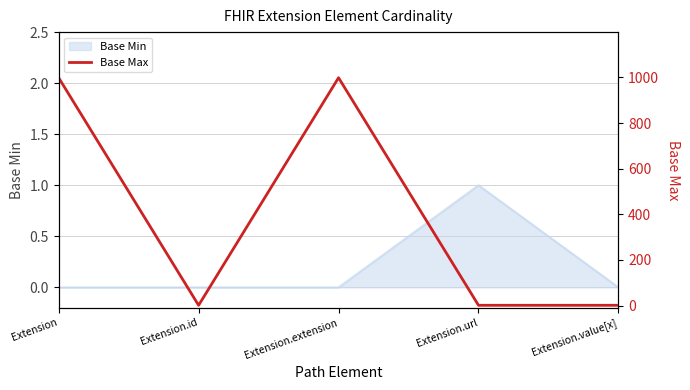

Between Extension.value[x] and Extension, which is larger?

Extension